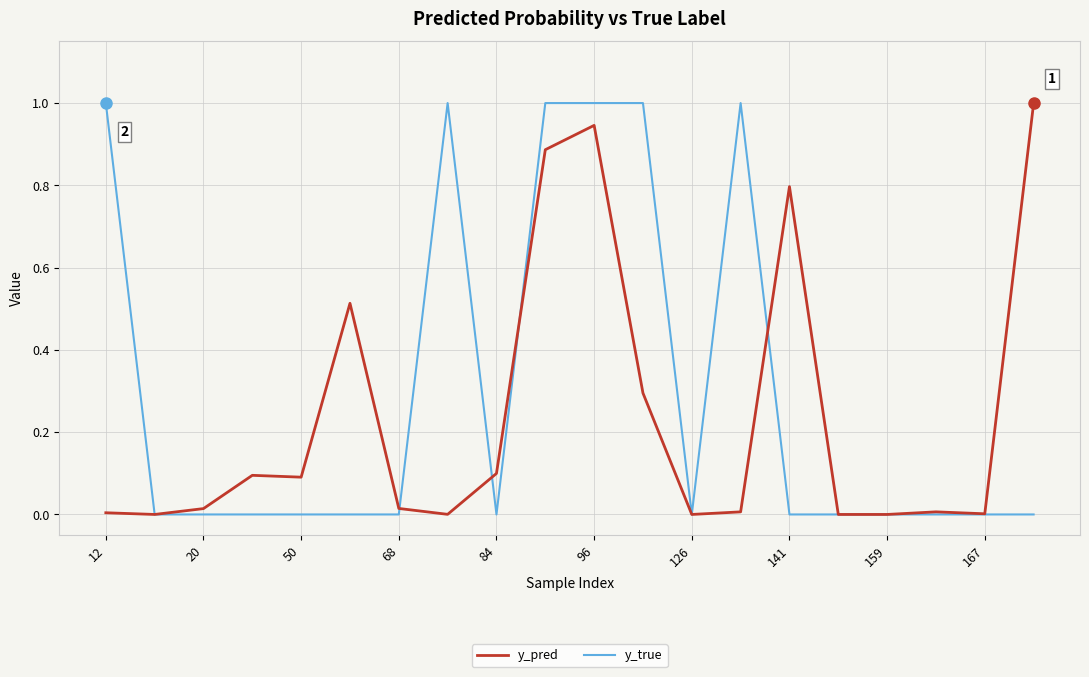

List the series in order of their overall mean, highest first.

y_true, y_pred